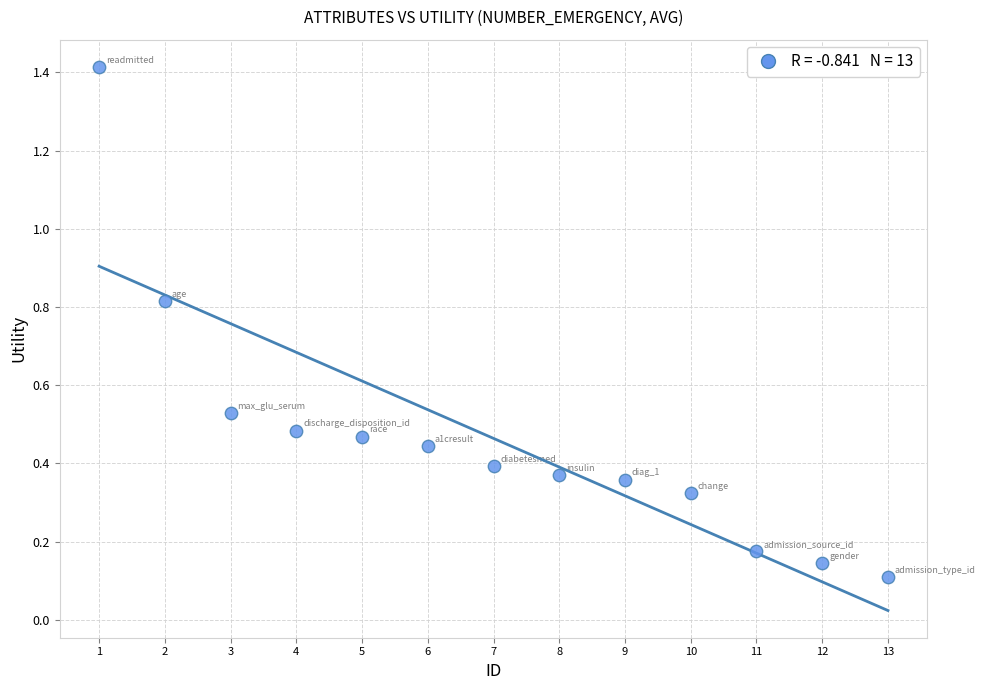

What is the range of Y values (max minus min)?

1.3